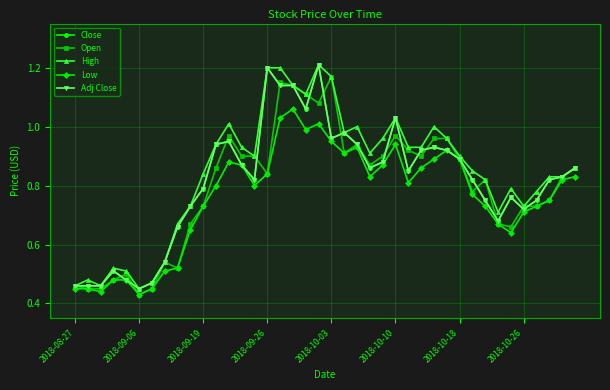

Which series has the largest range (max minus min)?

Close